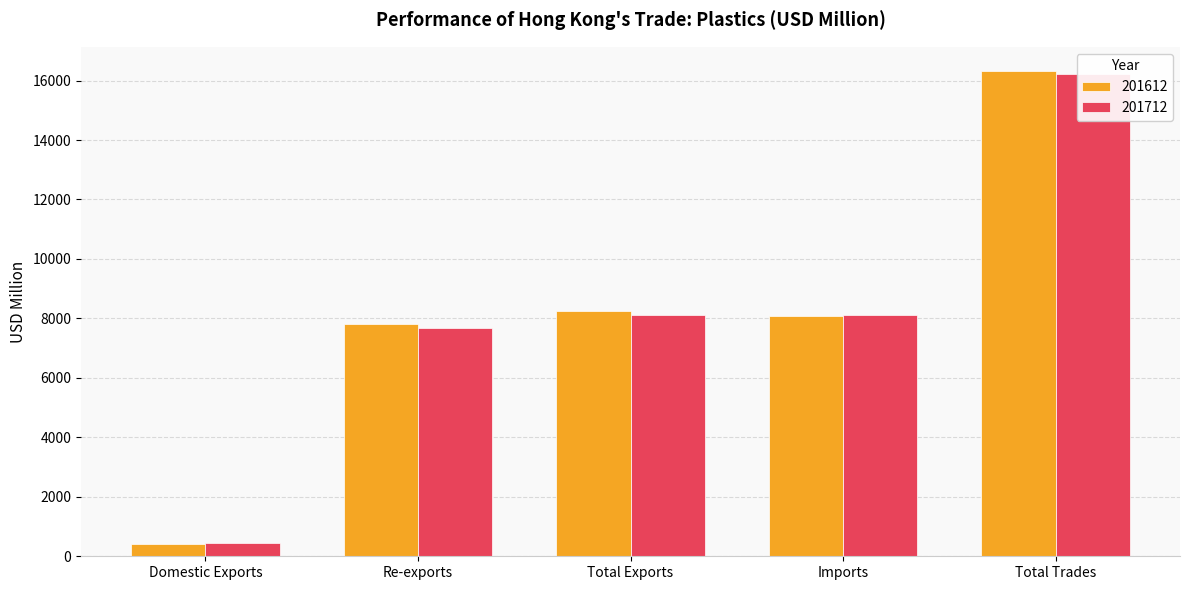

The 201712 series shows 7673.9 at Re-exports. True or false?

True